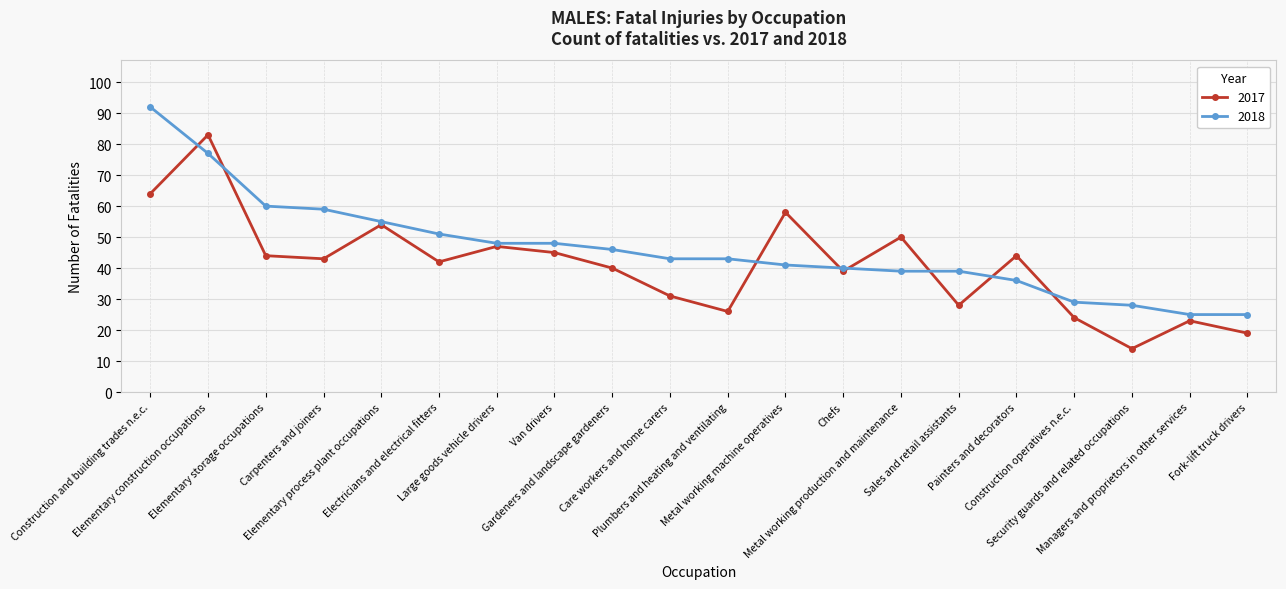

What is the sum of the 2017 values at Gardeners and landscape gardeners and Carpenters and joiners?

83